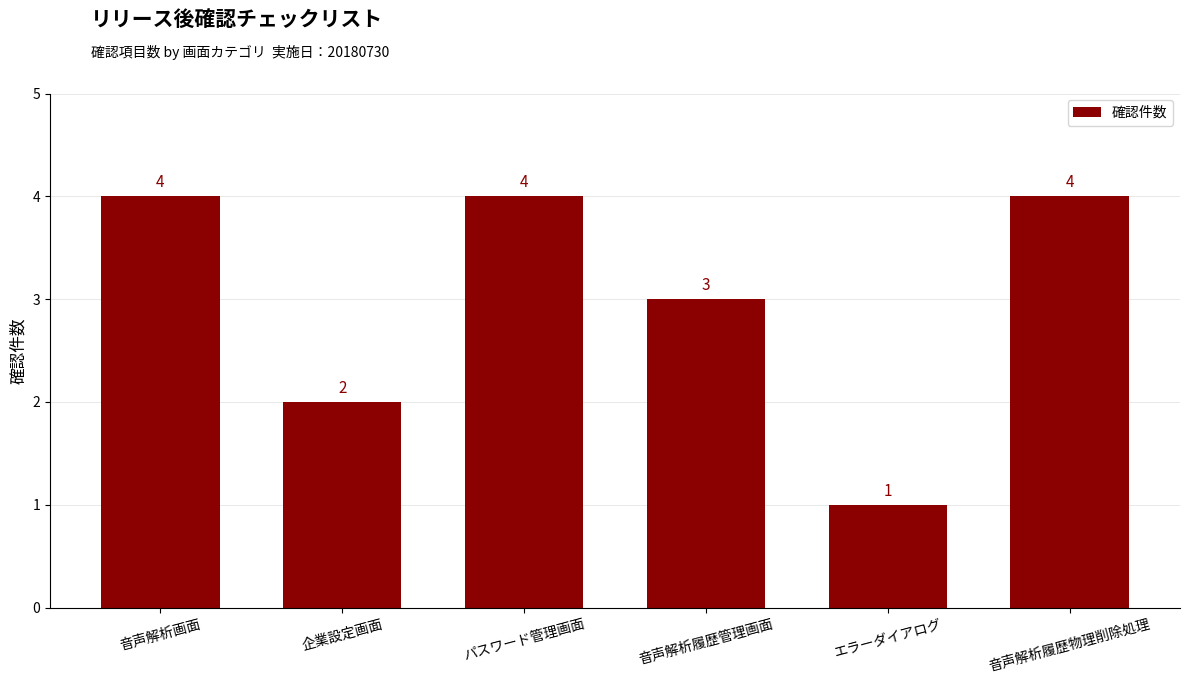

How many bars are there in total?

6